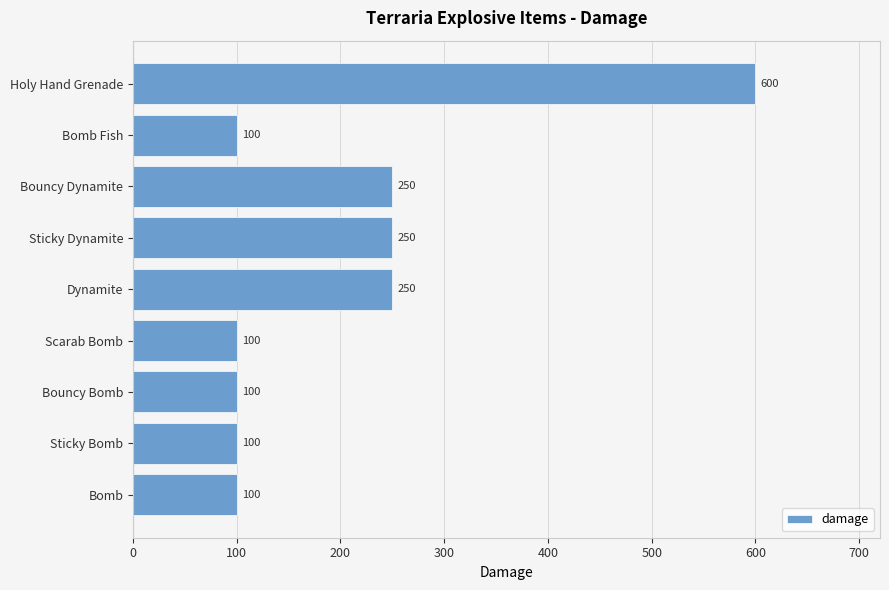

Reading top to bottom, what are all the values shown in this chart?

600	100	250	250	250	100	100	100	100